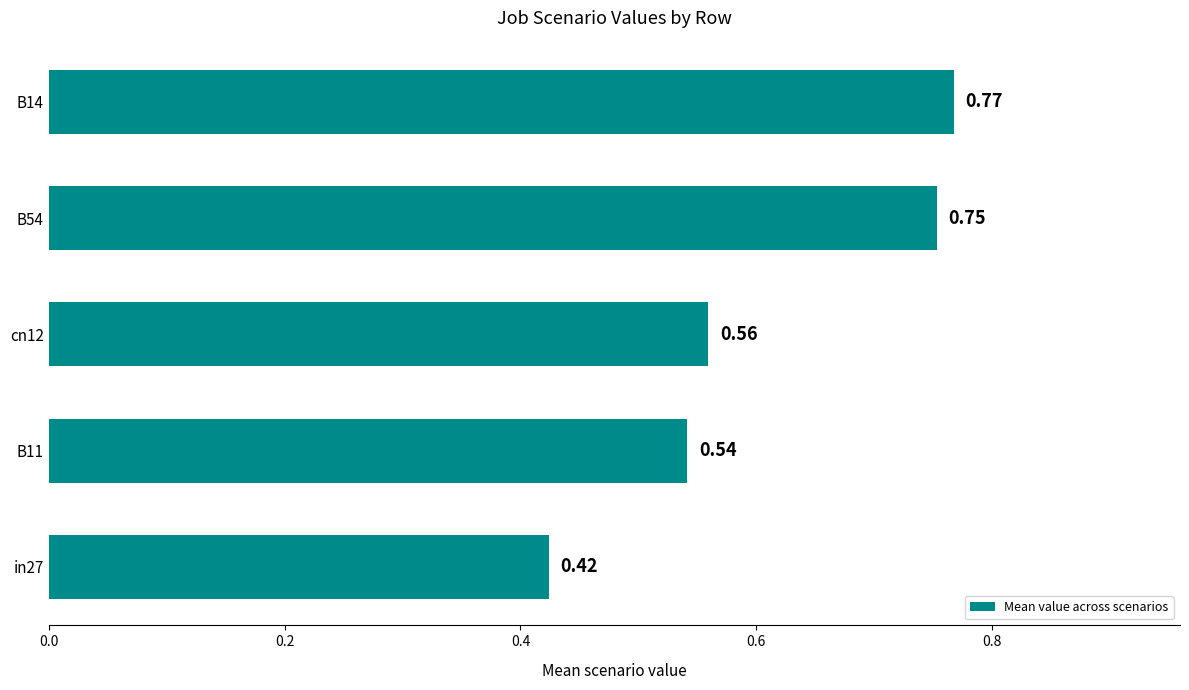

Does the chart contain any negative values?

No